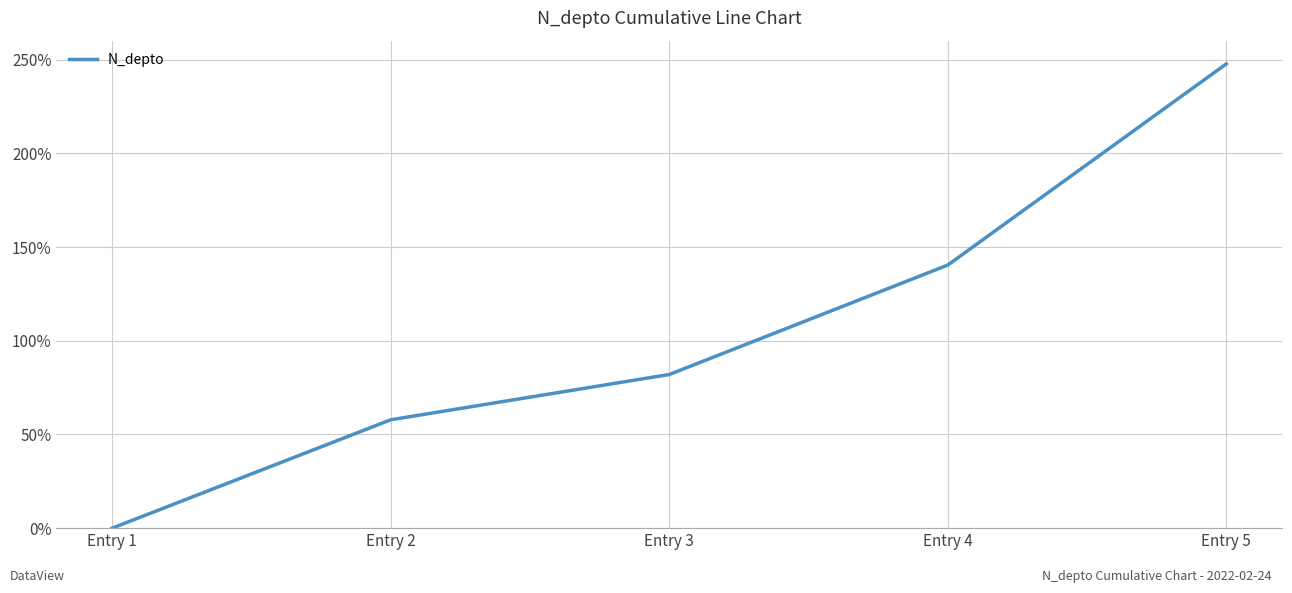

Where is the data nearest to the value 123?

Entry 4